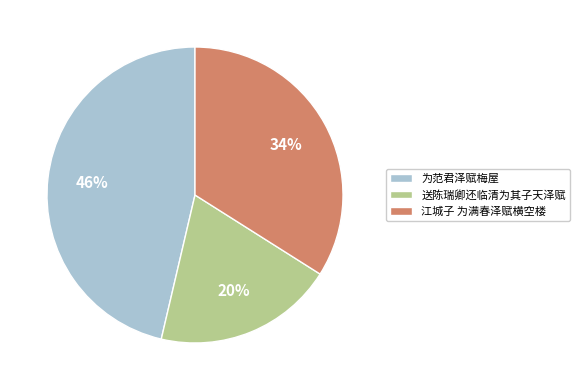

Which category has the biggest portion of the pie?

为范君泽赋梅屋